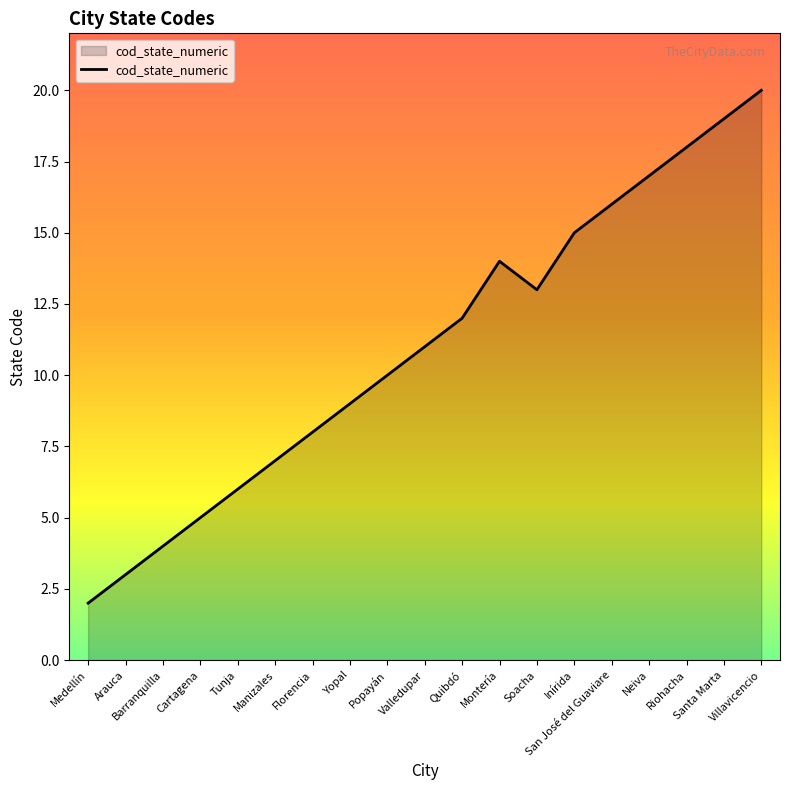

Between Barranquilla and San José del Guaviare, which is larger?

San José del Guaviare